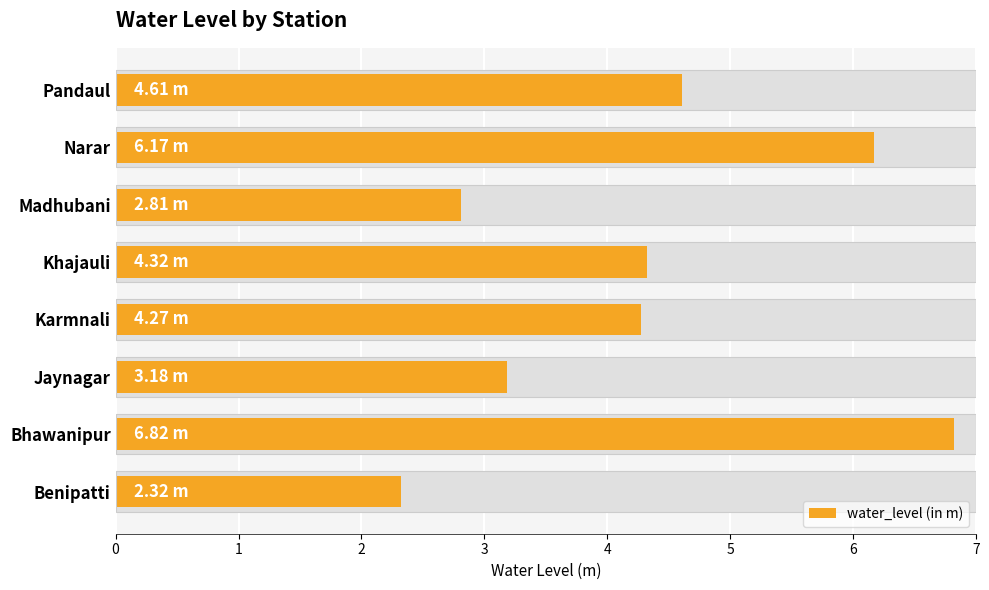

The value at Khajauli is 4.3. True or false?

True